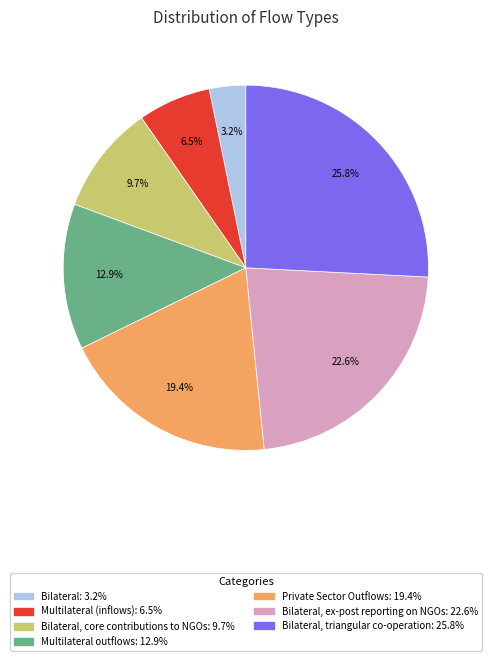

How many slices are in this pie chart?

7